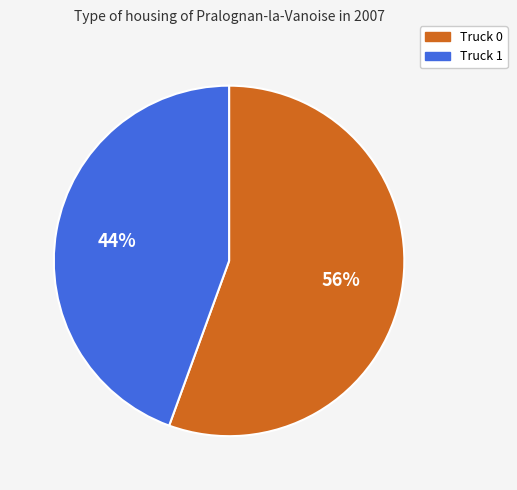

Rank the categories by value from lowest to highest.

Truck 1, Truck 0